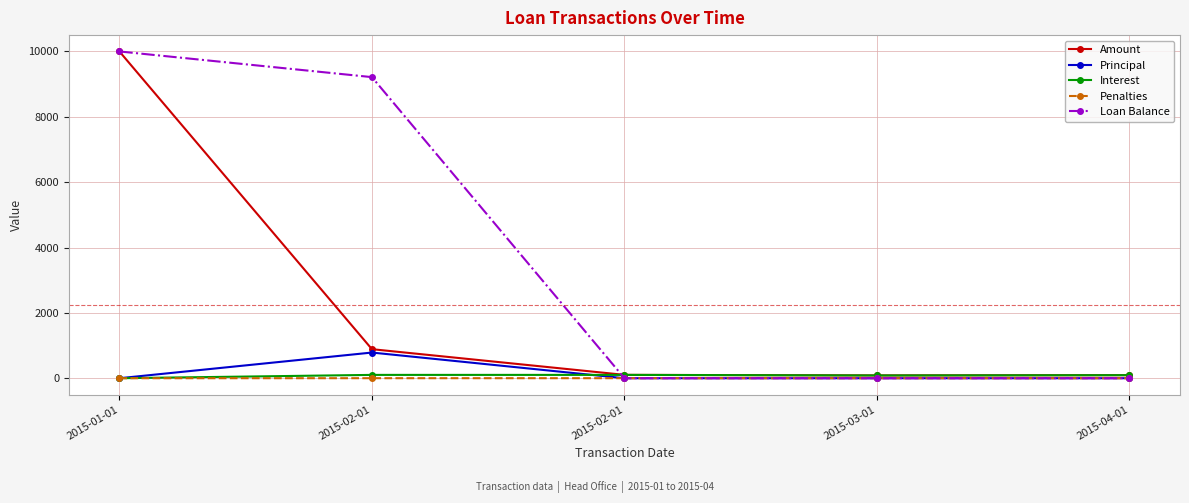

Does the chart display data point markers on the line(s)?

Yes